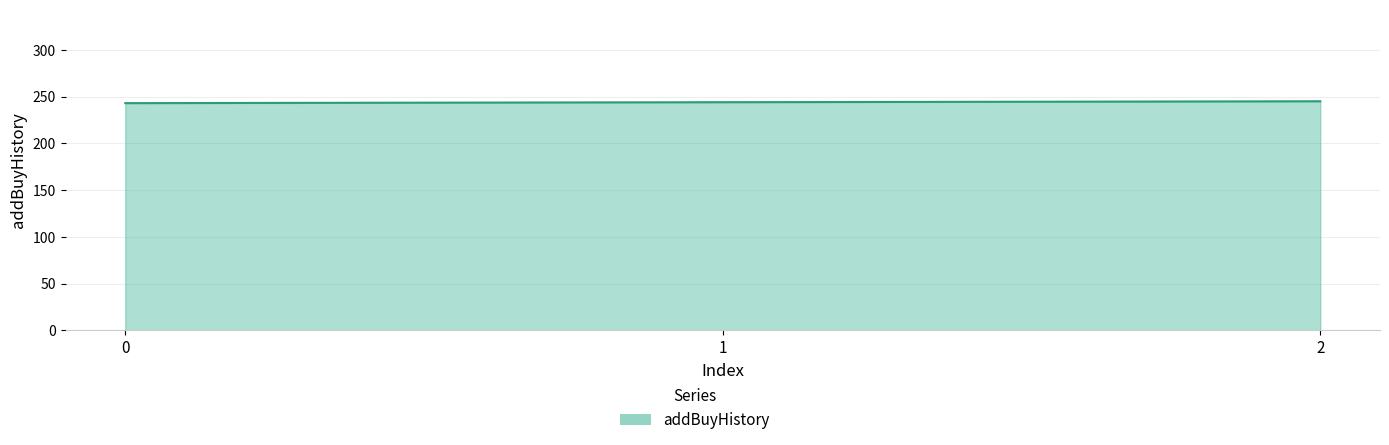

What is the average value?

244